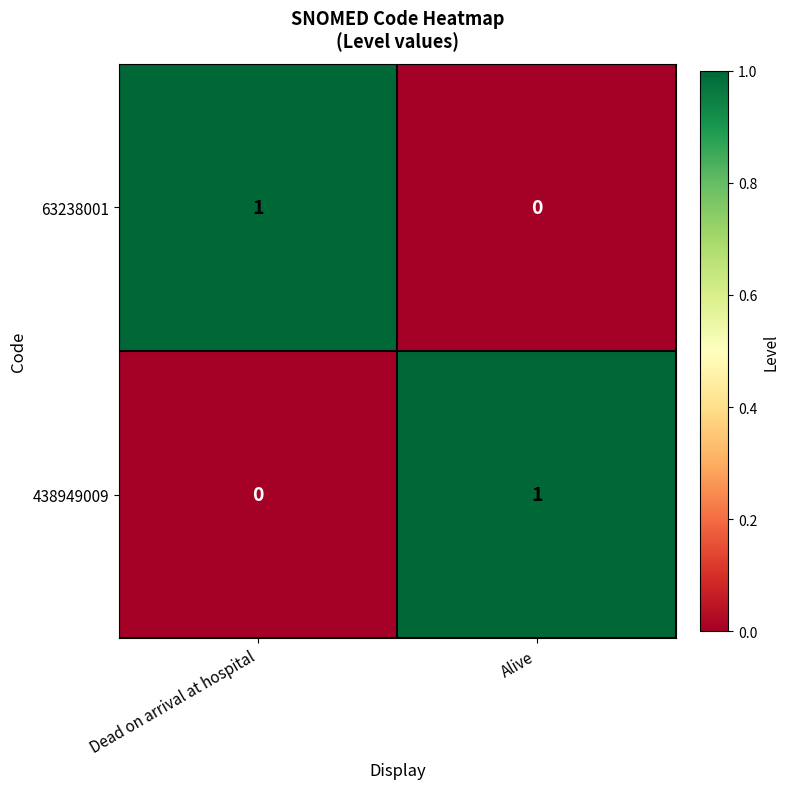

At how many categories does at least one series exceed 0?

2